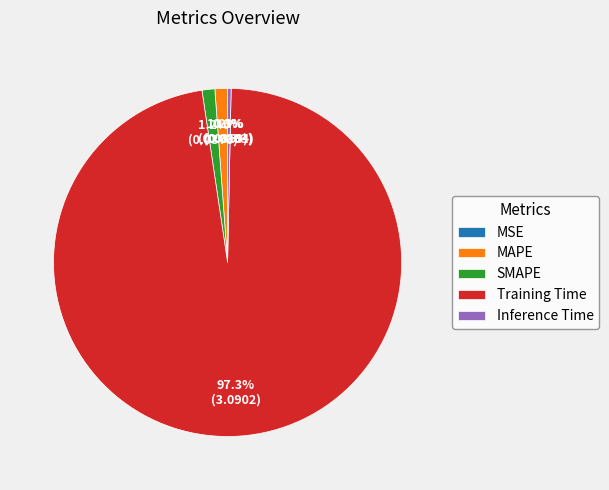

Is there any slice that represents more than half of the pie?

Yes